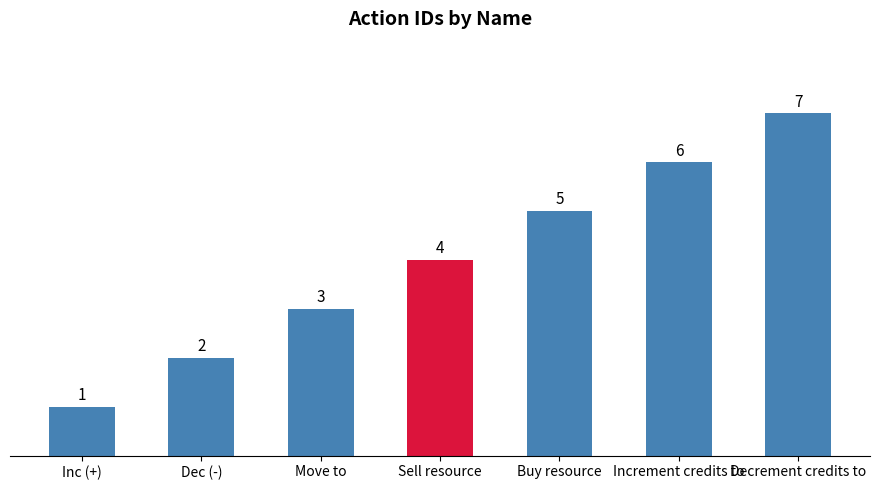

Reading left to right, extract all data points from this chart.

1	2	3	4	5	6	7